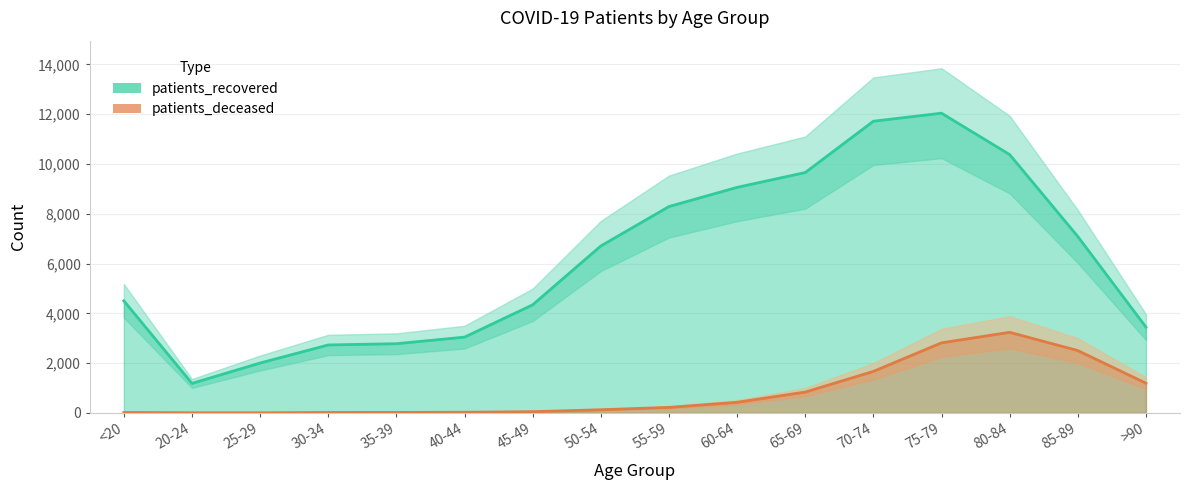

What is the total value across all series at >90?

4638